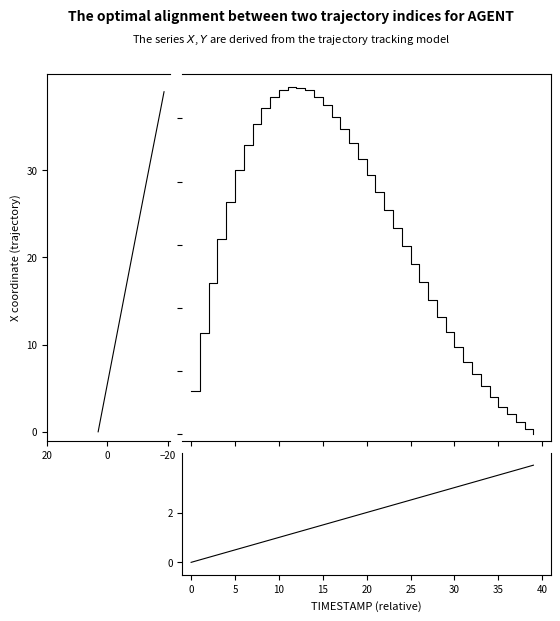

List the series in order of their overall mean, lowest first.

TIMESTAMP, X, Y